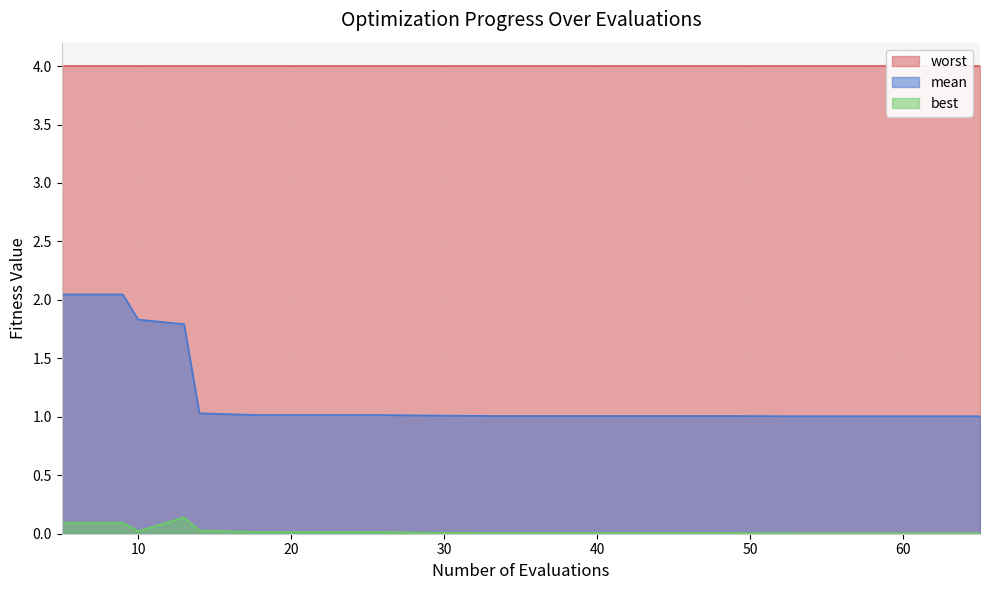

True or false: mean and best cross at least once.

False